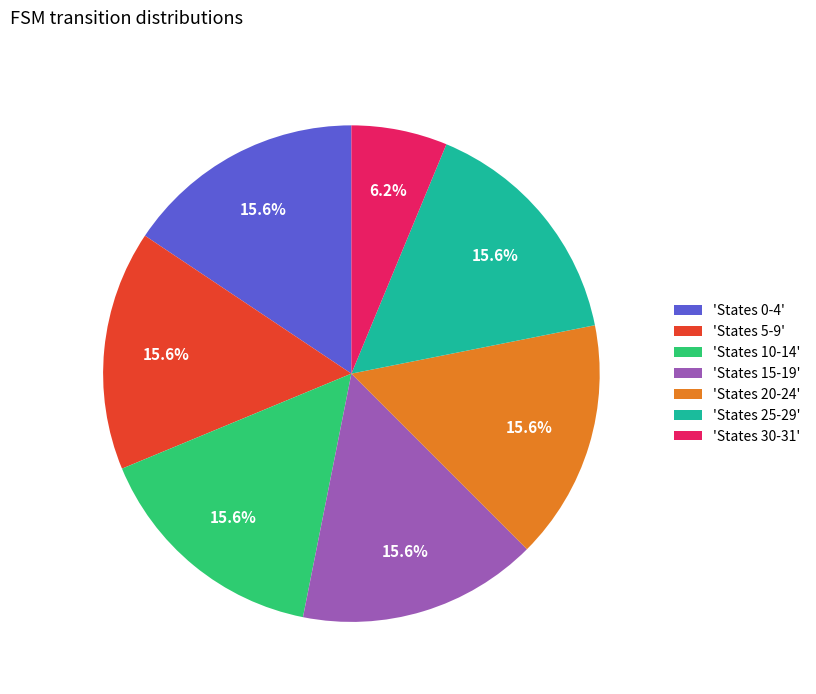

Does 'States 15-19' represent more than half of the total?

No